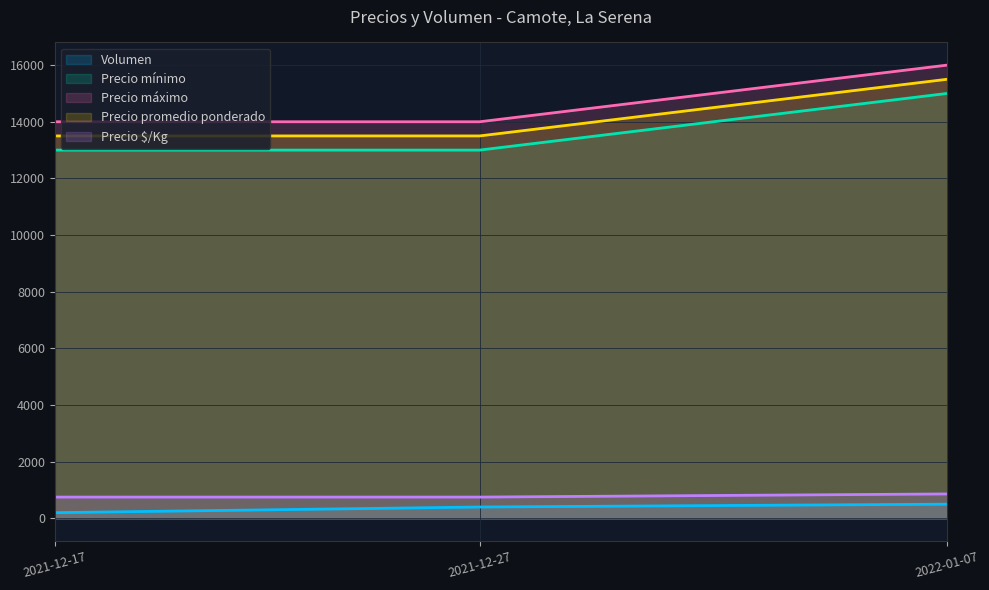

At which label does Precio promedio ponderado reach its peak?

2022-01-07